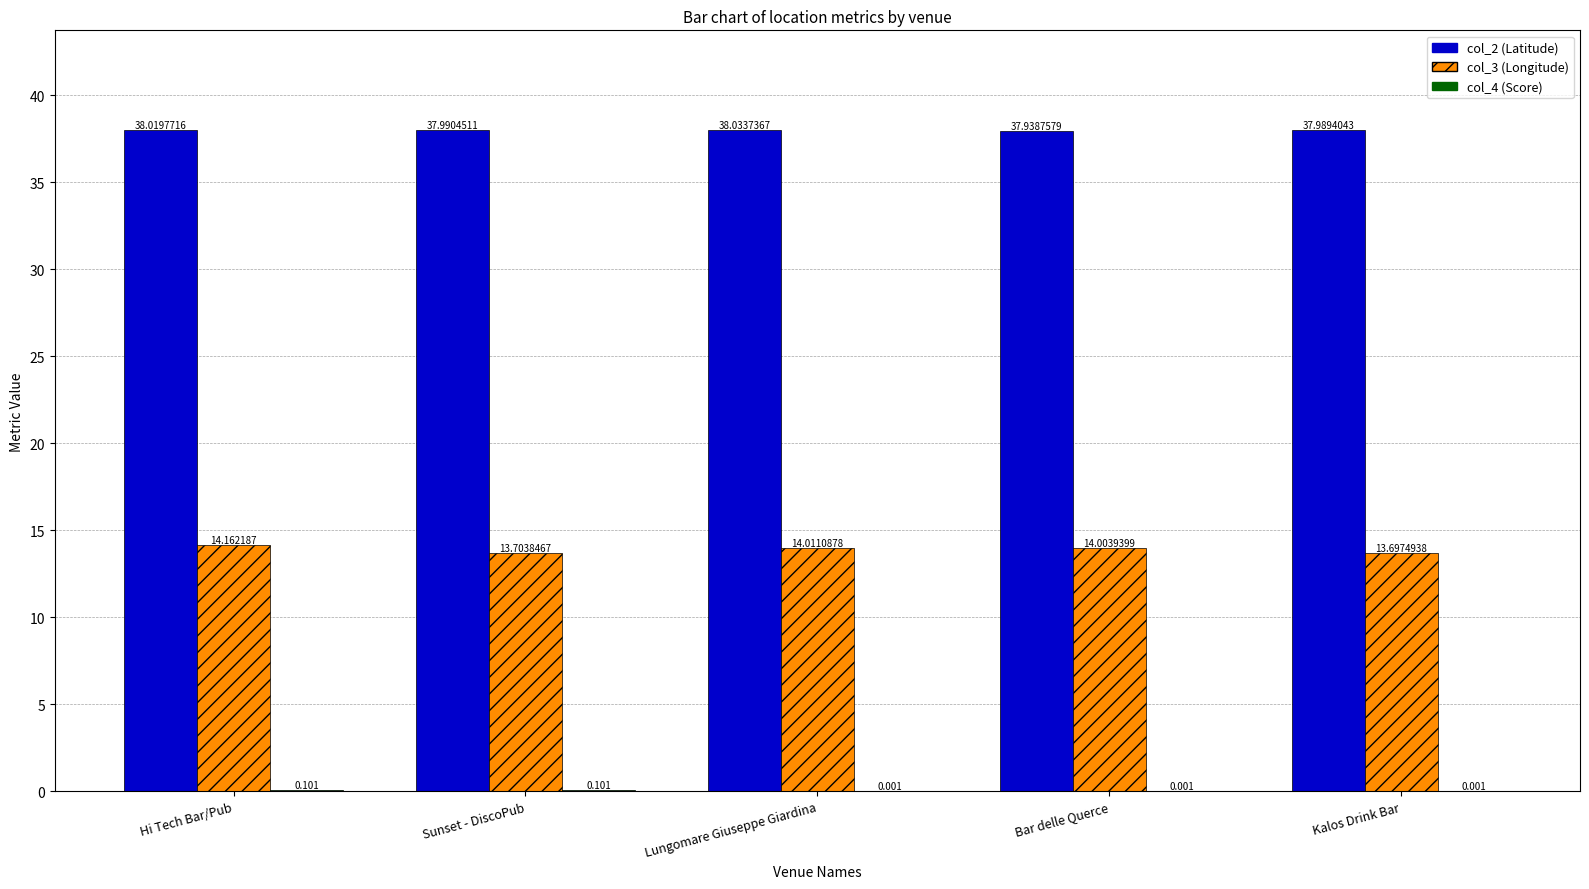

How many data points does each series have?

5